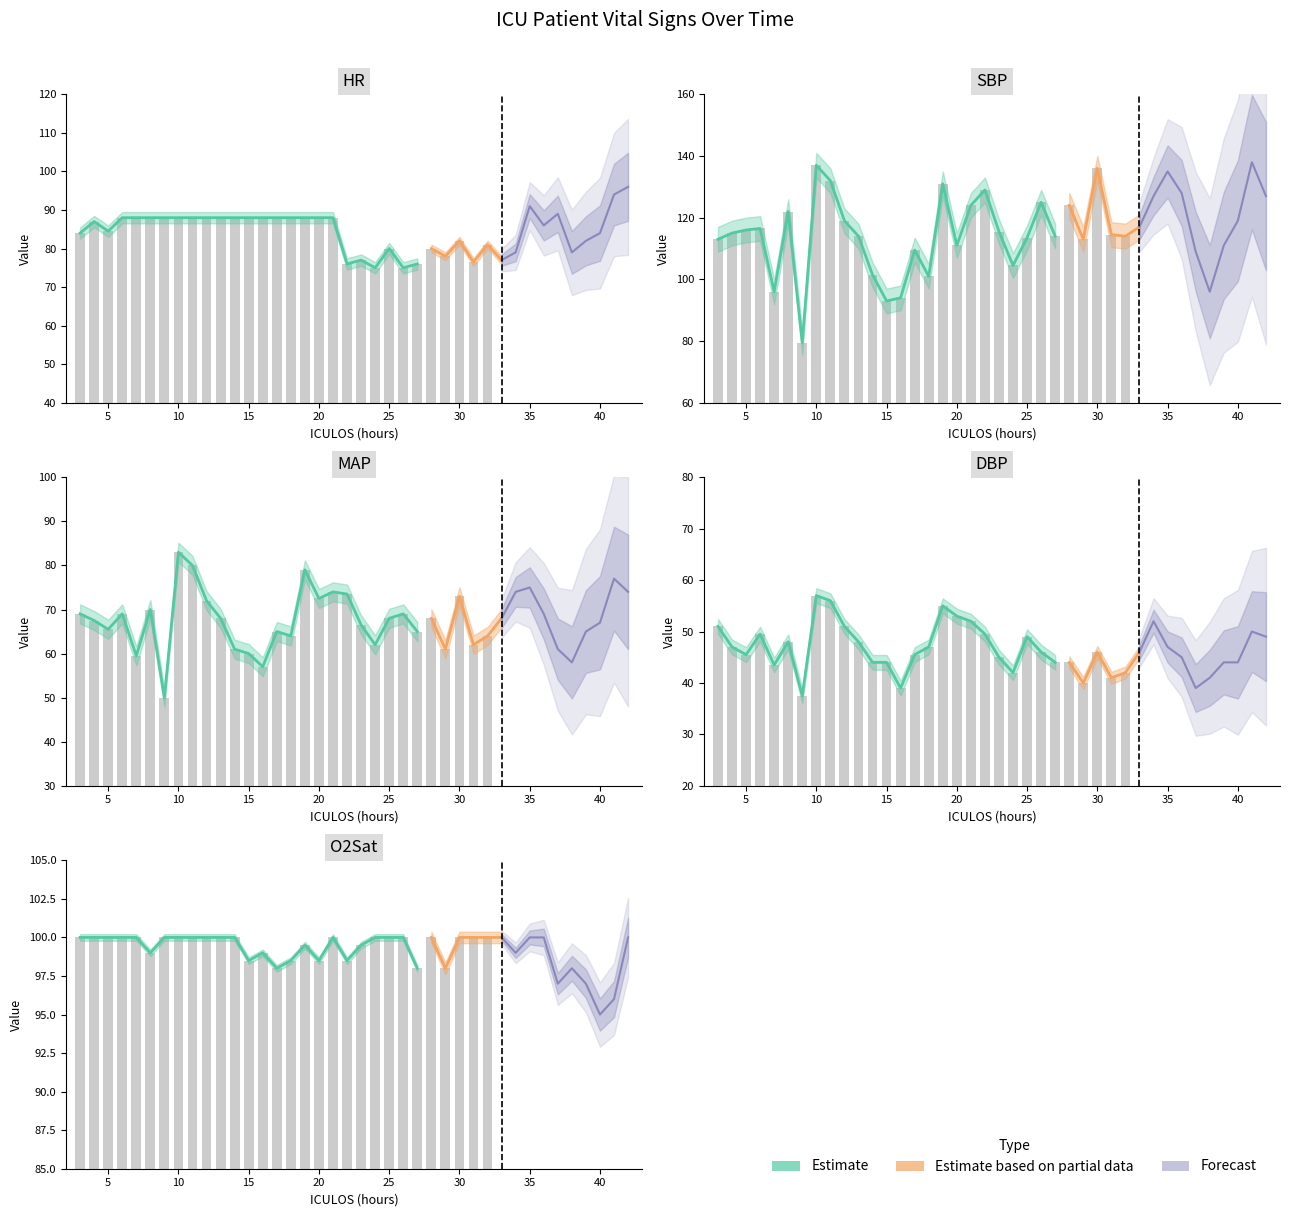

At which label does SBP first exceed 115?

5